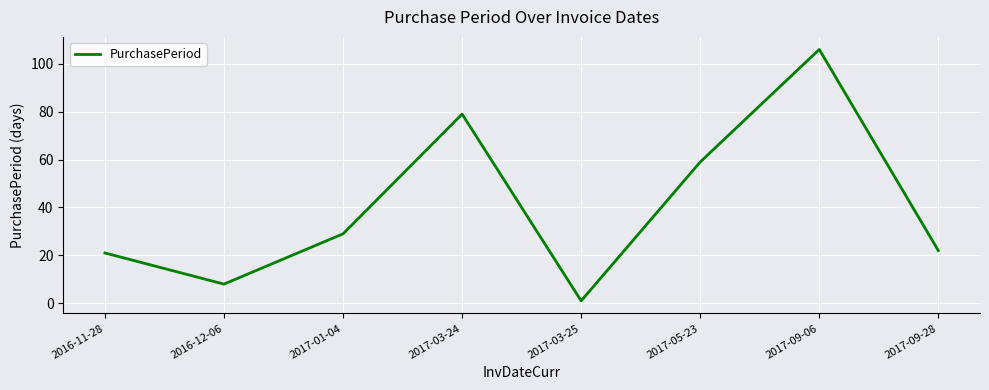

What is the sum of all values?

325